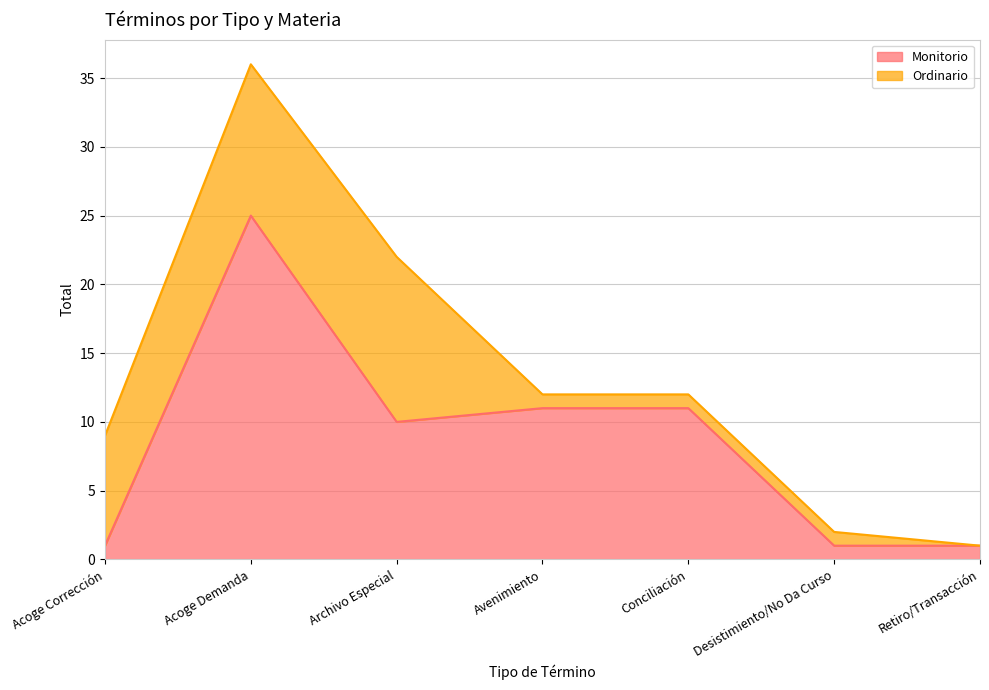

At which category does the chart reach its minimum across all series?

Acoge Corrección